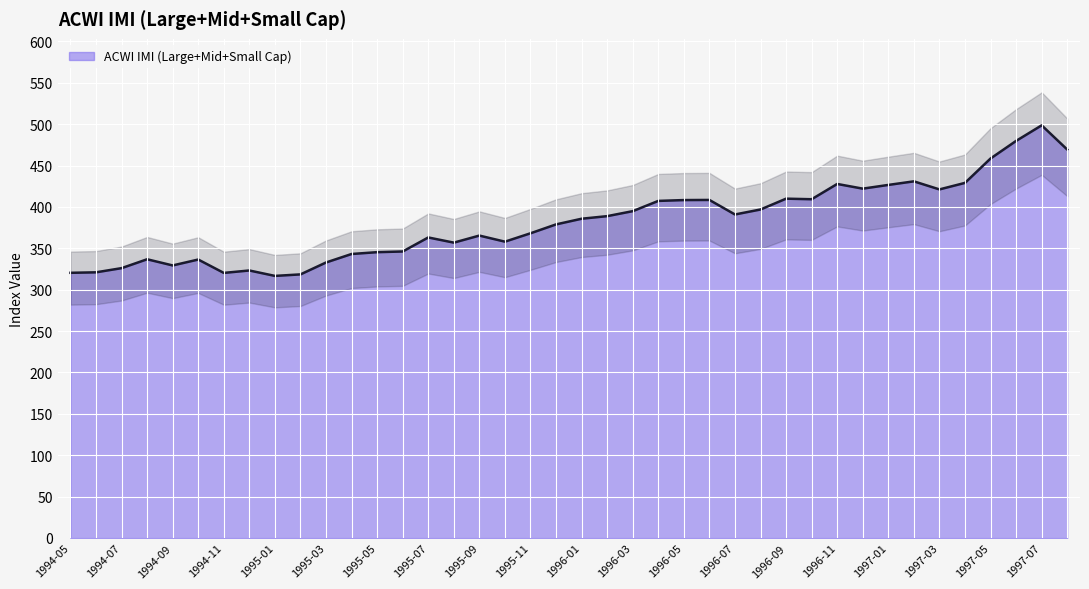

Reading left to right, what are all the values shown in this chart?

320.5	321.0	326.1	336.8	329.4	336.5	320.3	323.3	316.7	318.5	332.9	343.2	345.4	346.2	363.2	356.9	365.4	358.1	368.2	379.0	385.8	388.9	395.0	407.3	408.3	408.5	390.9	397.0	410.0	409.4	427.8	422.2	426.6	431.0	421.2	429.1	458.6	479.8	498.7	469.4